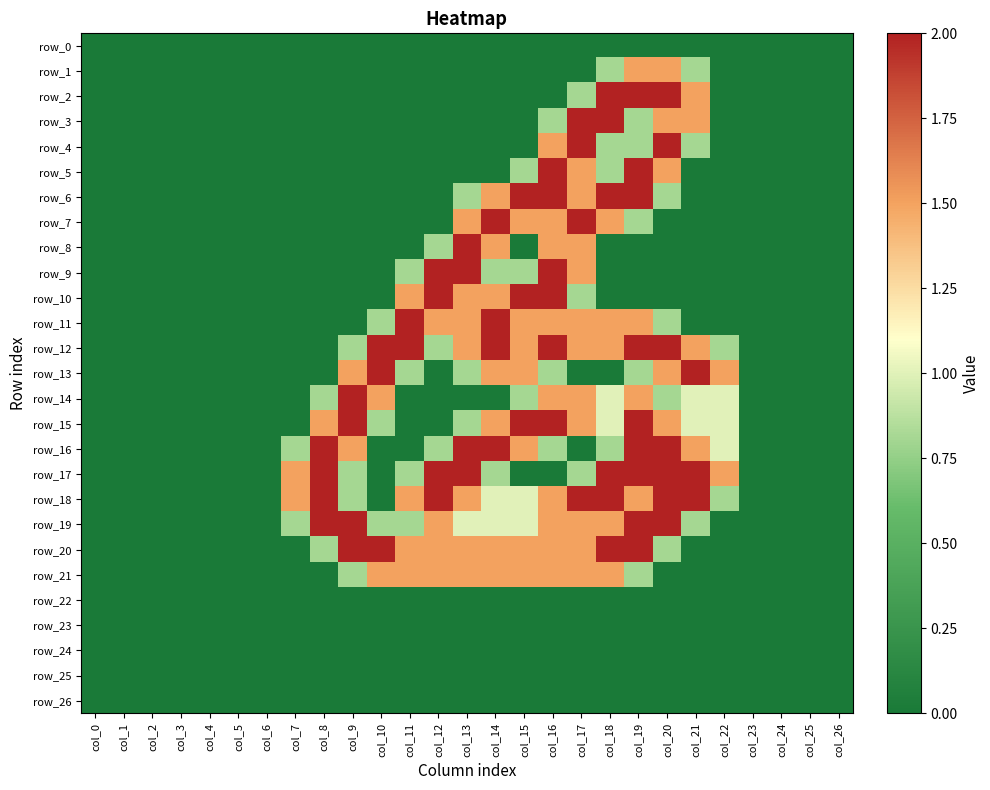

Which series has the largest range (max minus min)?

row_2